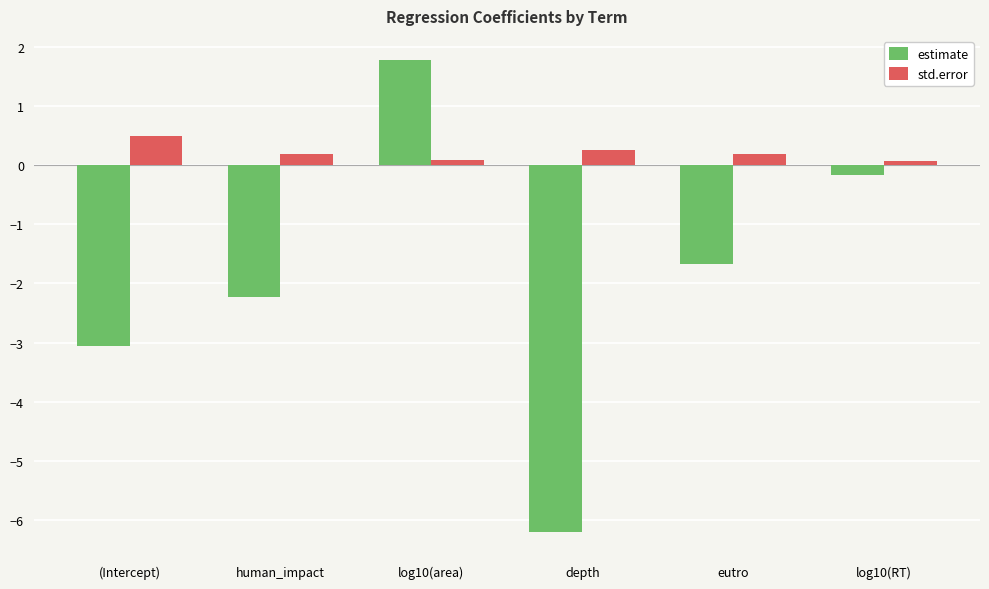

Is it true that estimate equals -0.2 at log10(RT)?

True